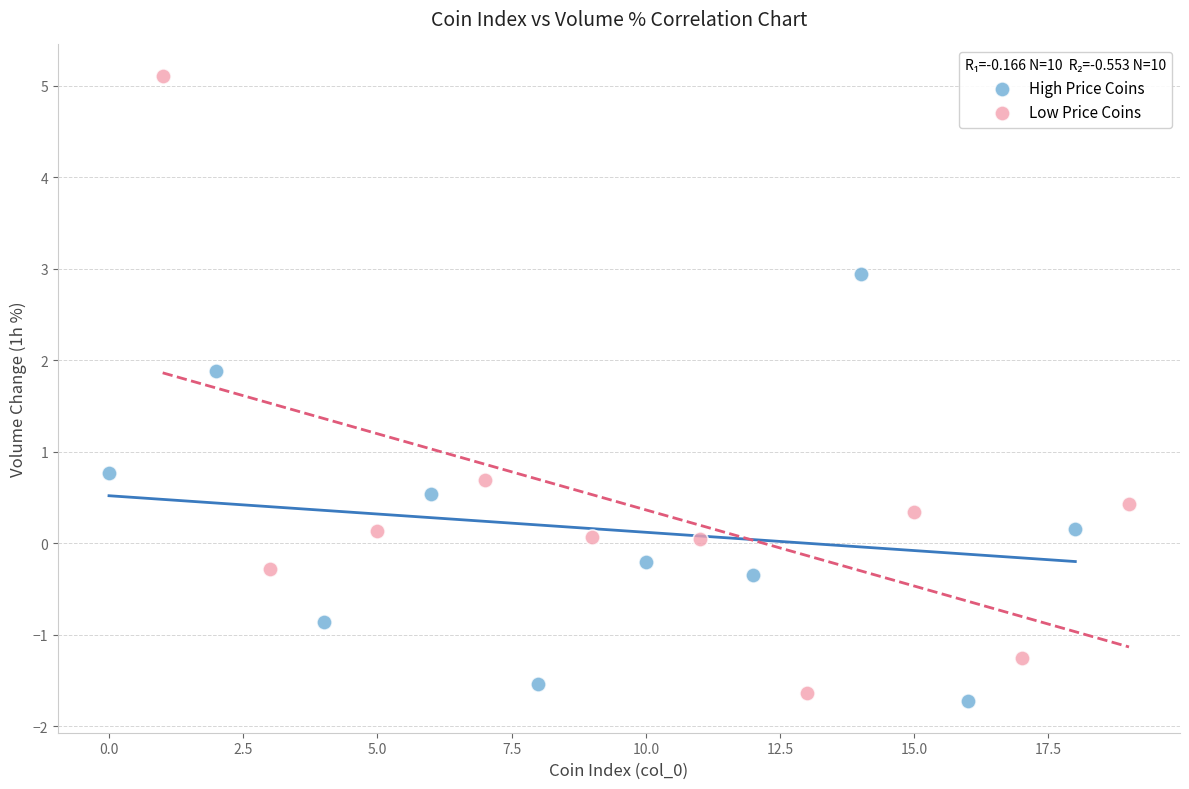

Which series contains the highest Y value?

Low Price Coins